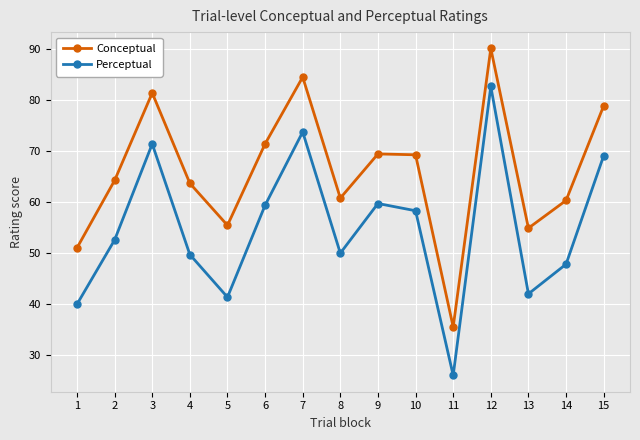

What is the minimum value shown in the chart?

26.0